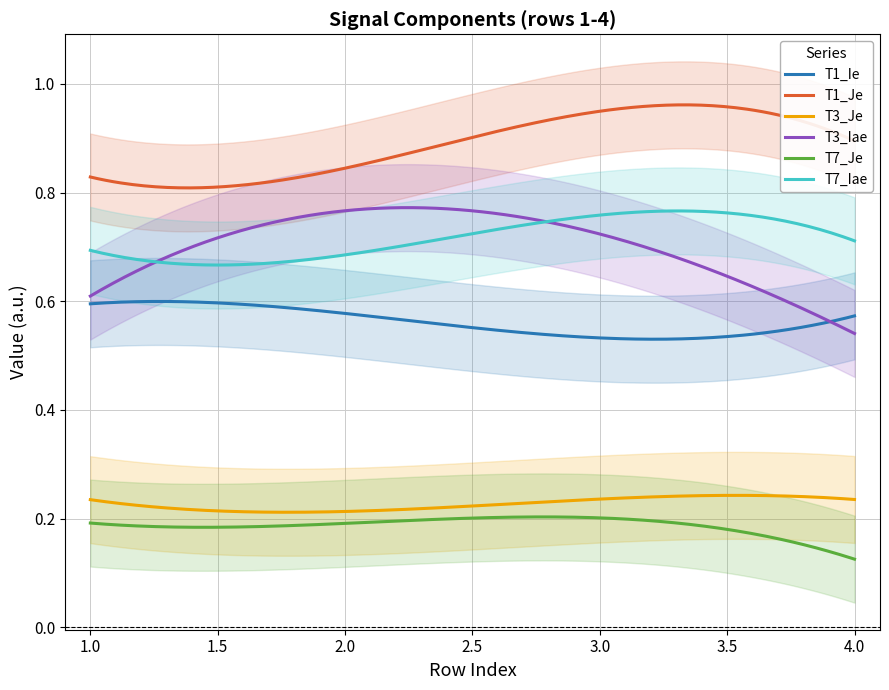

What are all the series names shown in the legend?

T1_Ie, T1_Je, T3_Je, T3_Iae, T7_Je, T7_Iae